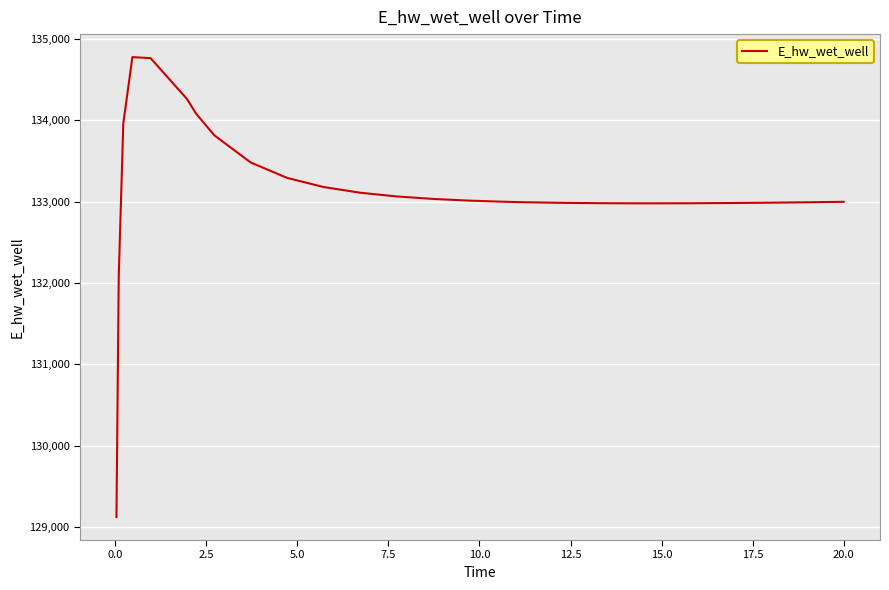

What is the greatest value displayed?

134774.1